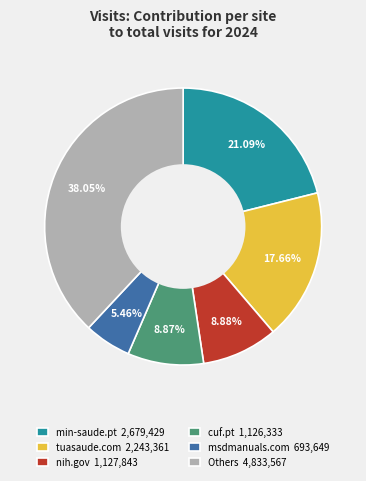

Does any single category account for the majority?

No